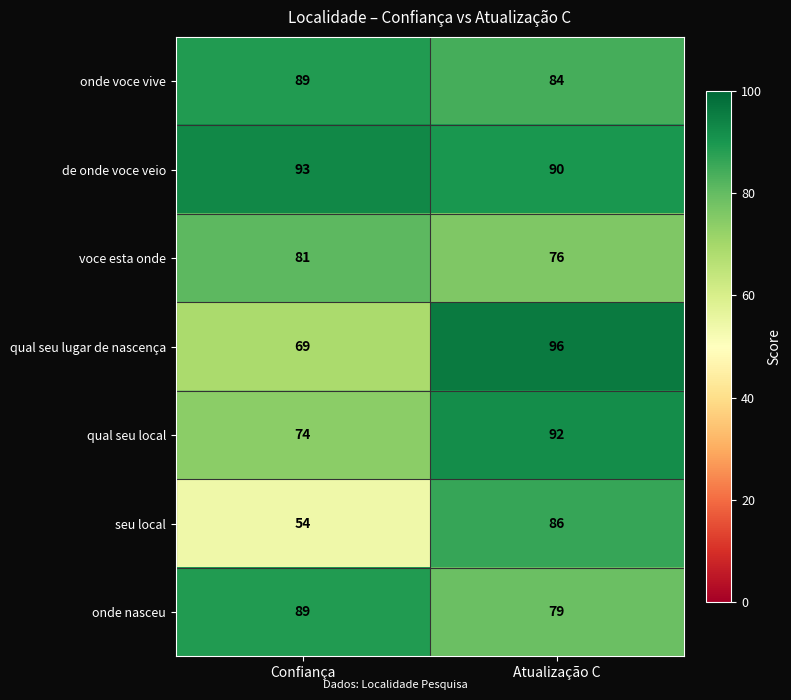

Is it true that seu local equals 86 at Atualização C?

True